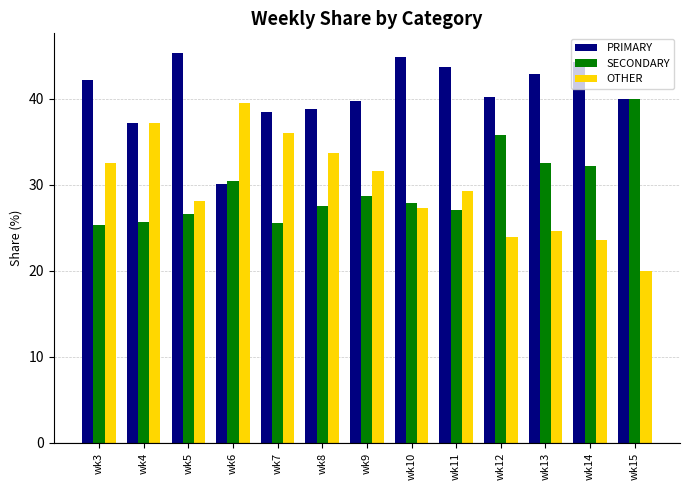

Count the number of categories in the chart.

13